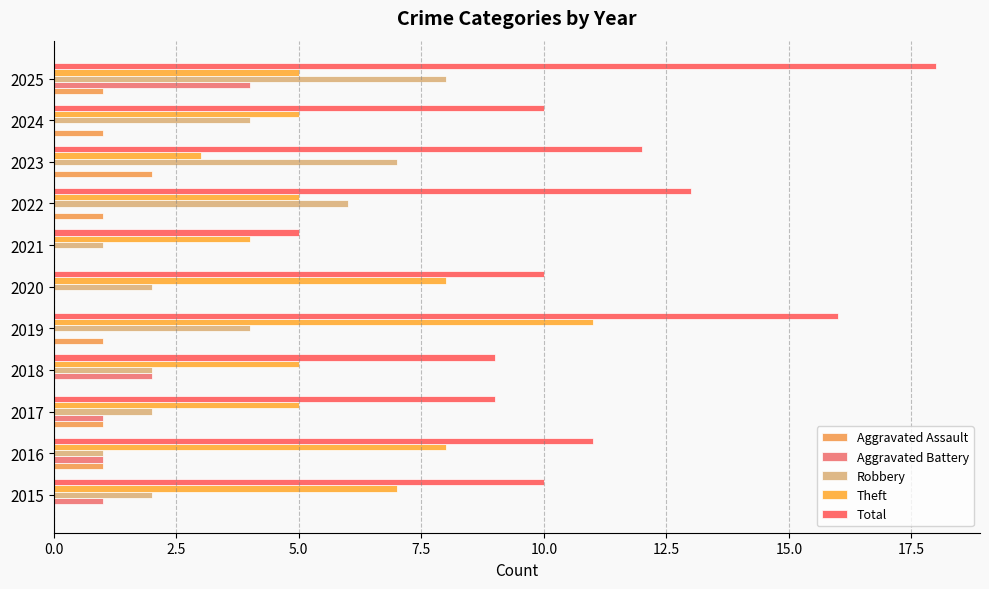

Count the number of data series in this chart.

5